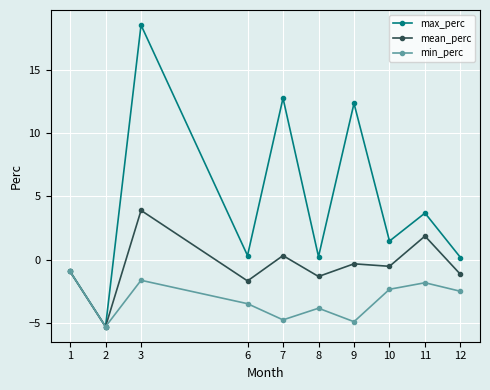

What is the value of the min_perc point at the 1st from the left?

-0.9